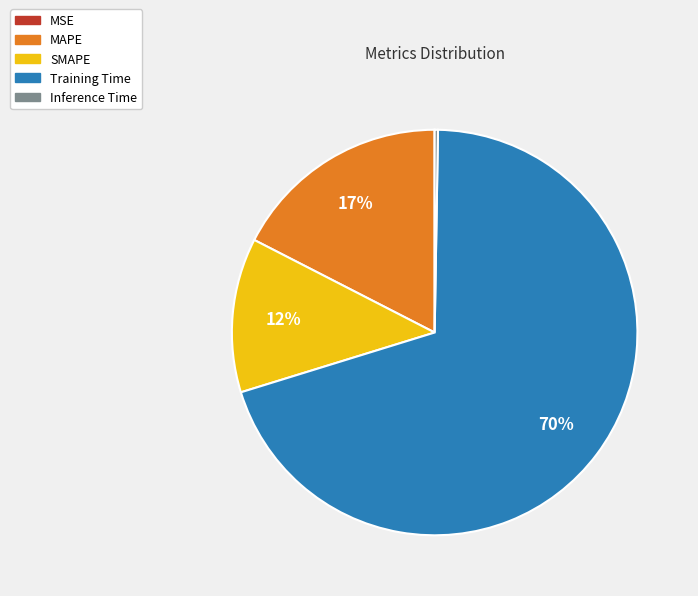

The SMAPE slice represents 12% of the pie. True or false?

True